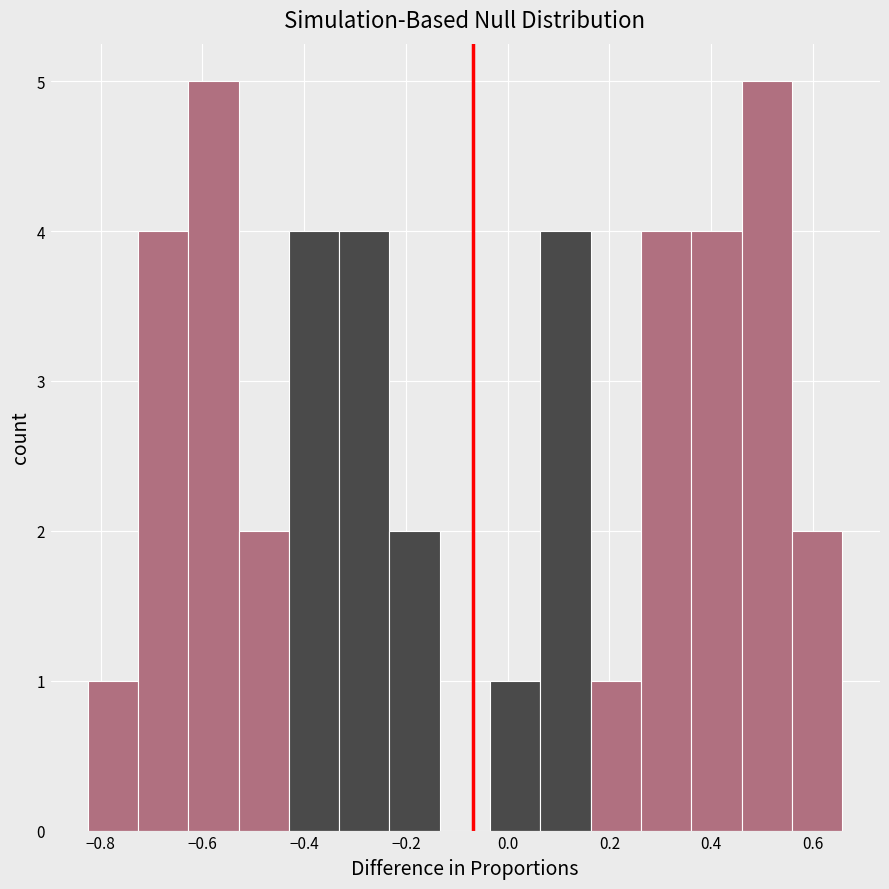

Reading left to right, list every bar in this chart as the range it spans on the x-axis followed by its height. Neither the bar edges nor the heights are printed on the chart, so give them approximately, as read against the axes.

-0.82 to -0.72: 1
-0.72 to -0.62: 4
-0.62 to -0.52: 5
-0.52 to -0.42: 2
-0.42 to -0.34: 4
-0.34 to -0.24: 4
-0.24 to -0.14: 2
-0.14 to -0.04: 0
-0.04 to 0.06: 1
0.06 to 0.16: 4
0.16 to 0.26: 1
0.26 to 0.36: 4
0.36 to 0.46: 4
0.46 to 0.56: 5
0.56 to 0.66: 2